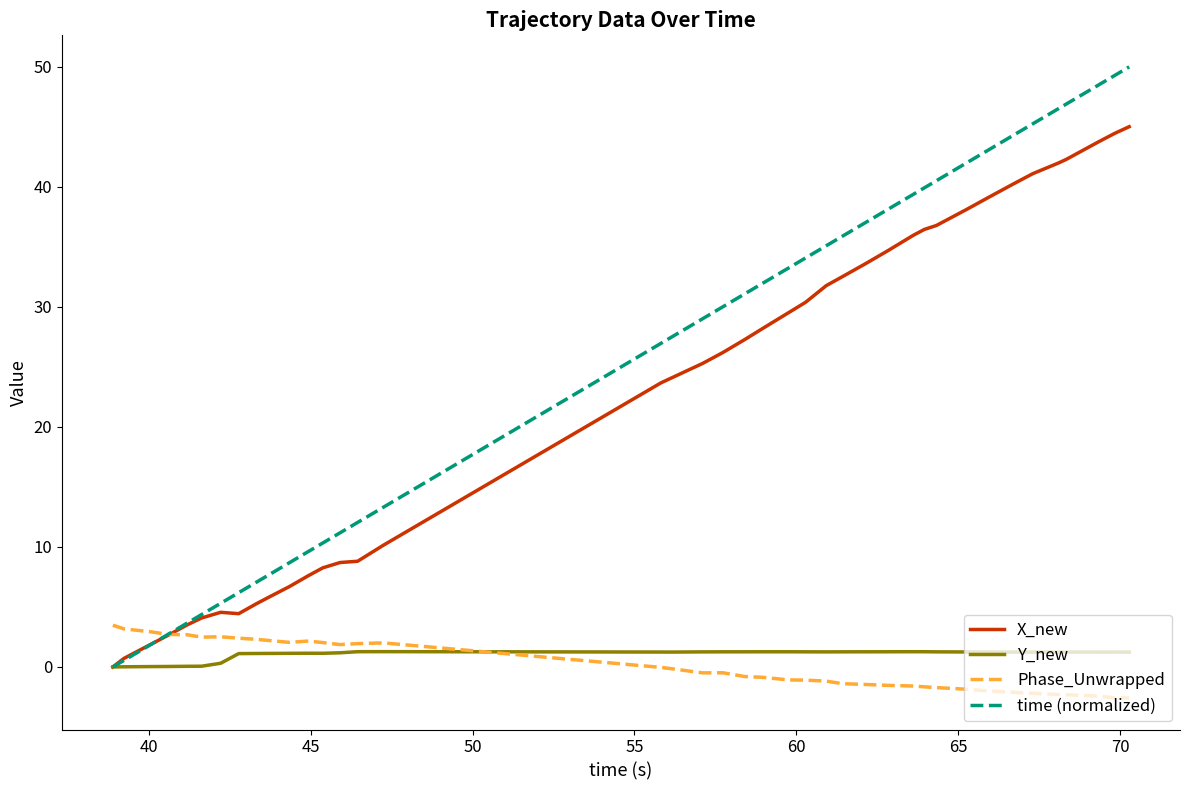

True or false: Phase_Unwrapped and Y_new intersect in this chart.

True